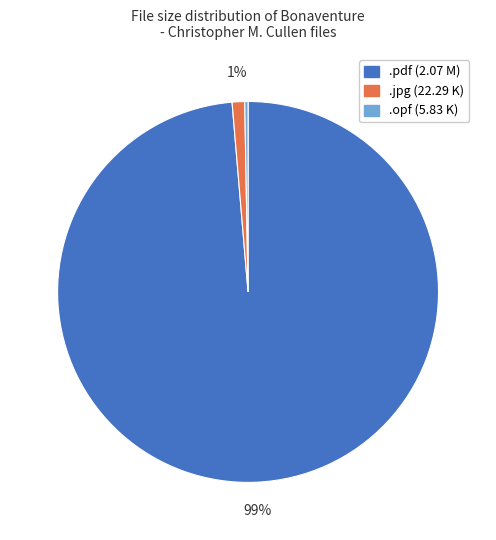

Does any single category account for the majority?

Yes